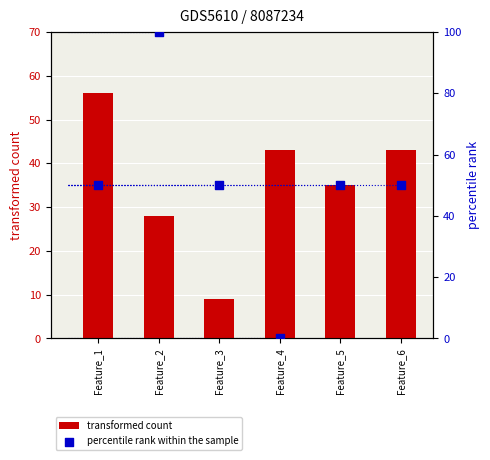

Which series has the largest total across all categories?

percentile rank within the sample